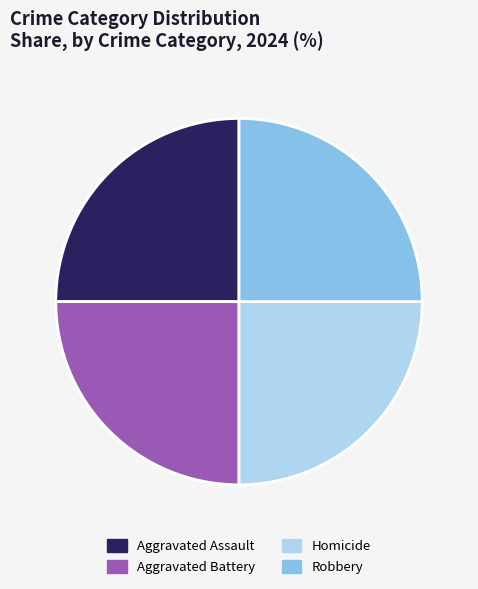

The Robbery slice represents 18% of the pie. True or false?

False